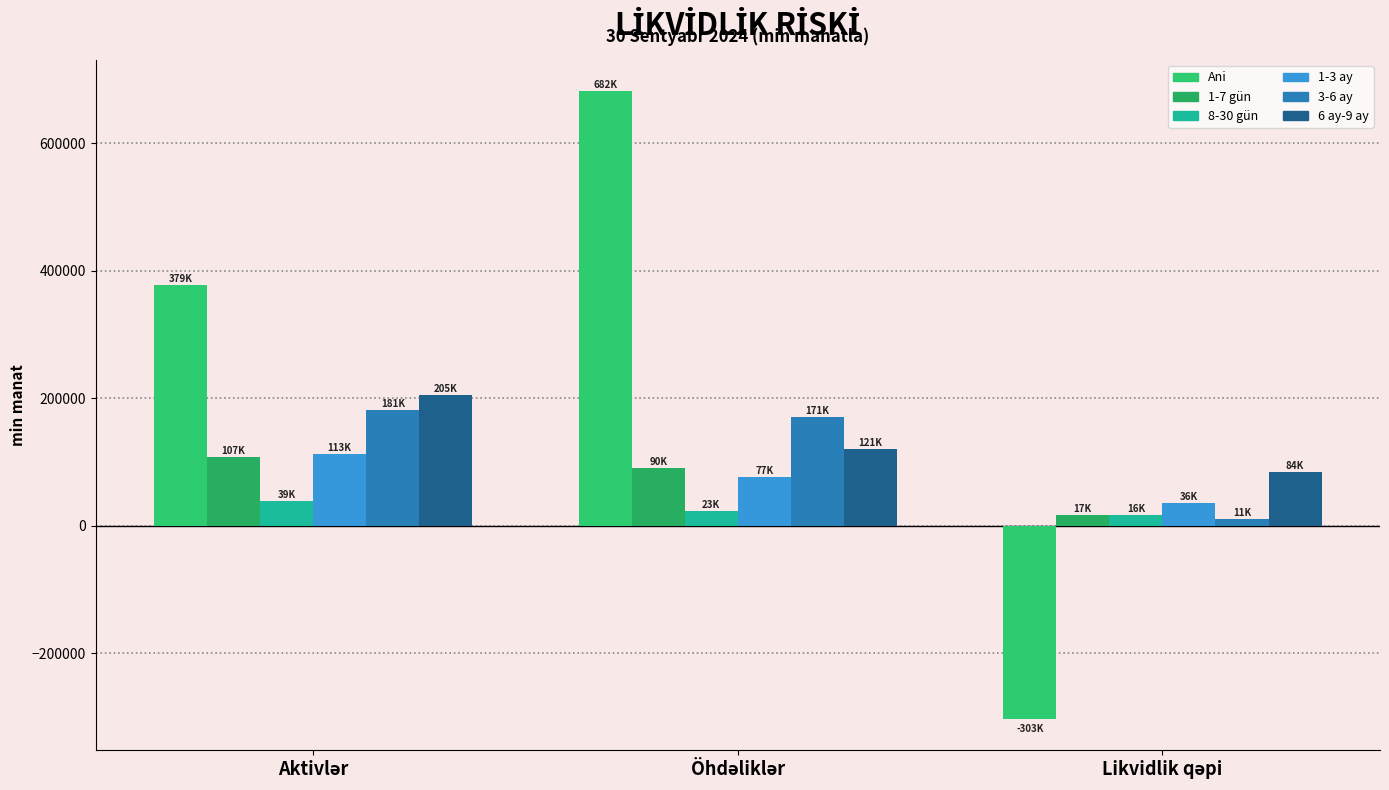

Read the 6 ay-9 ay value at Öhdəliklər.

120884.1